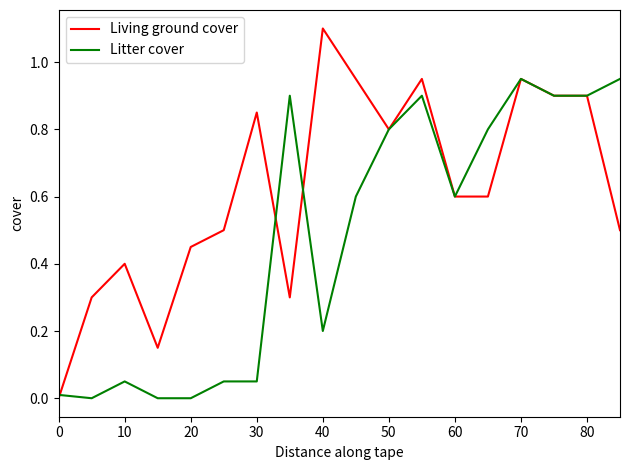

Which series has the largest range (max minus min)?

Living ground cover